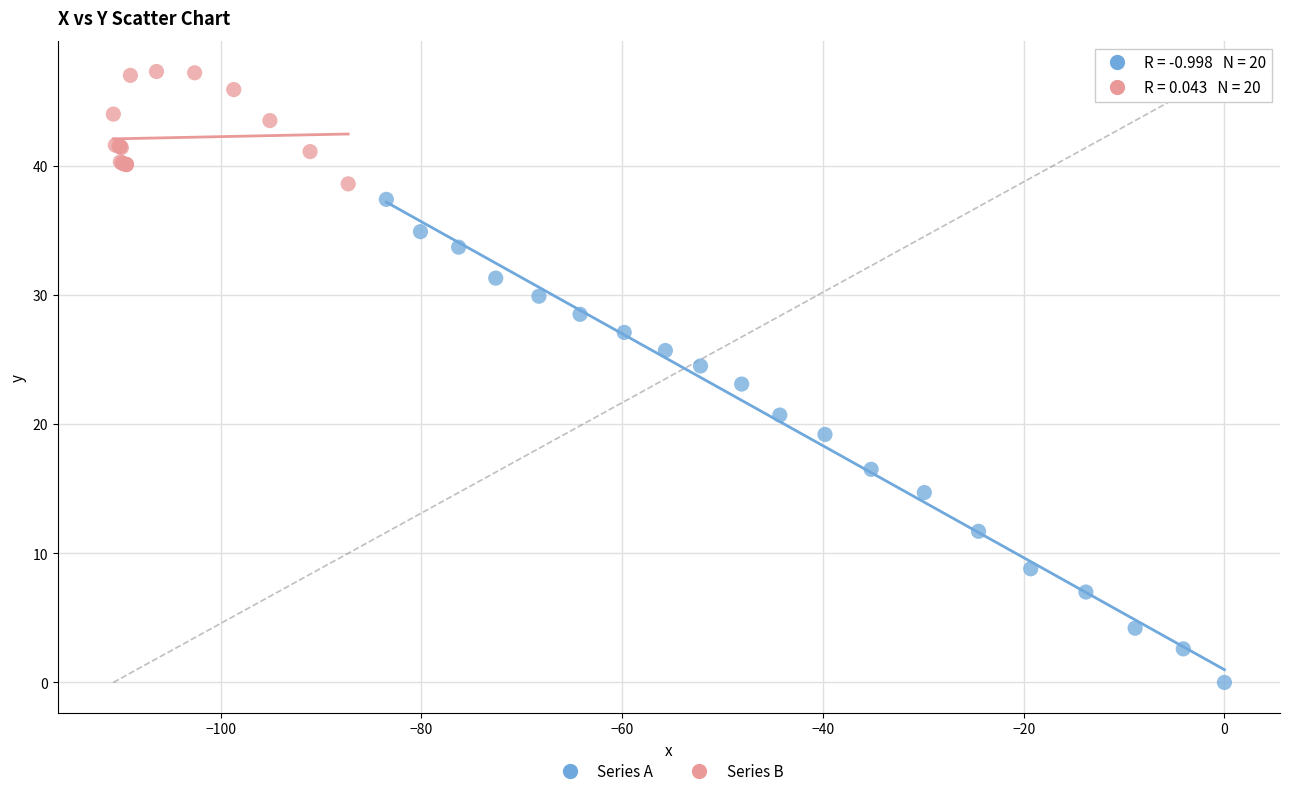

Which series contains the lowest Y value?

Series A